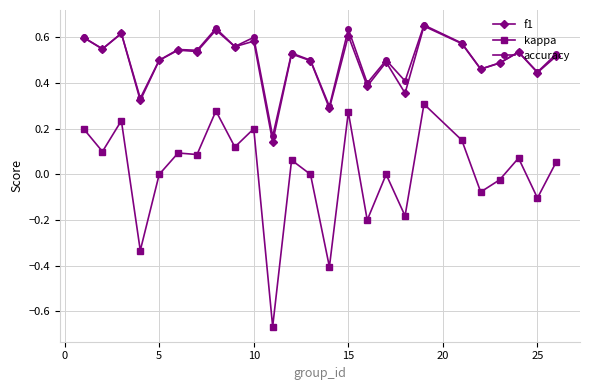

Which series has the largest range (max minus min)?

kappa